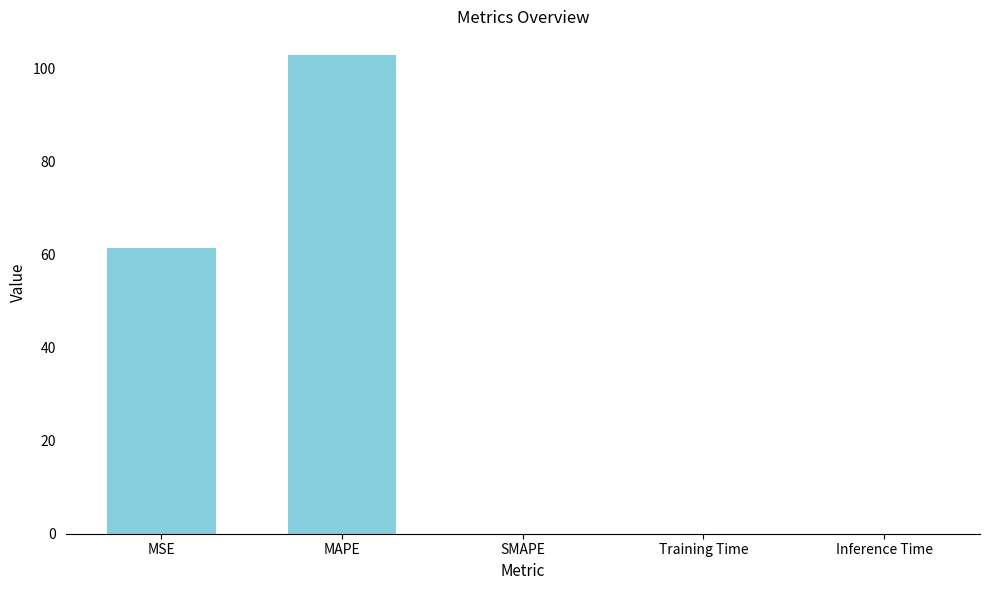

What is the sum of all values?

164.2